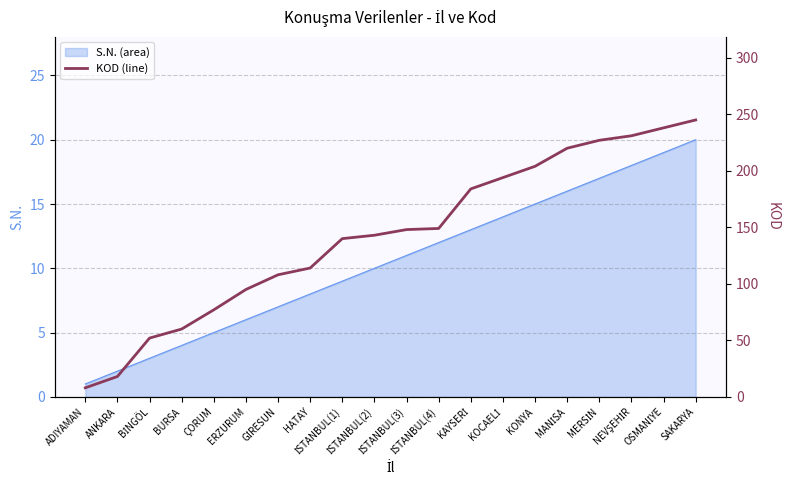

Rank the categories by value from lowest to highest.

ADIYAMAN, ANKARA, BİNGÖL, BURSA, ÇORUM, ERZURUM, GİRESUN, HATAY, İSTANBUL(1), İSTANBUL(2), İSTANBUL(3), İSTANBUL(4), KAYSERİ, KOCAELİ, KONYA, MANİSA, MERSİN, NEVŞEHİR, OSMANİYE, SAKARYA